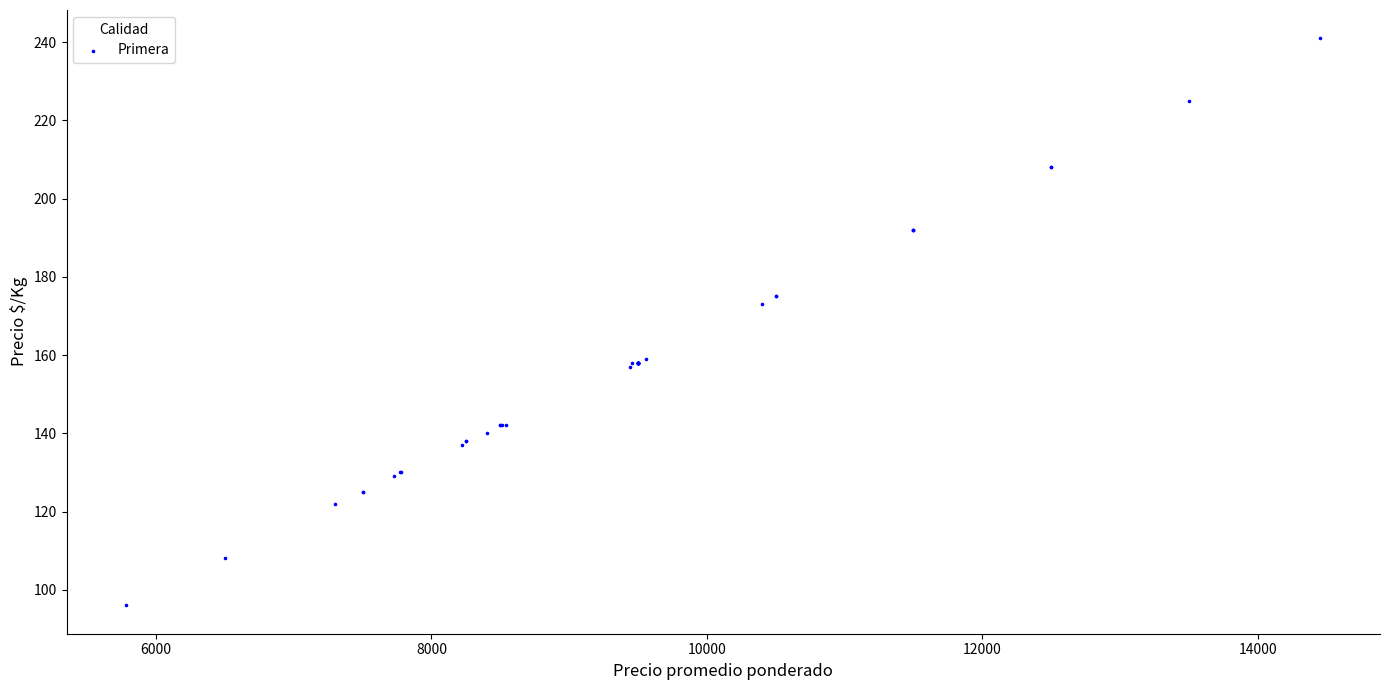

What Y value in the scatter plot is closest to 168?

173